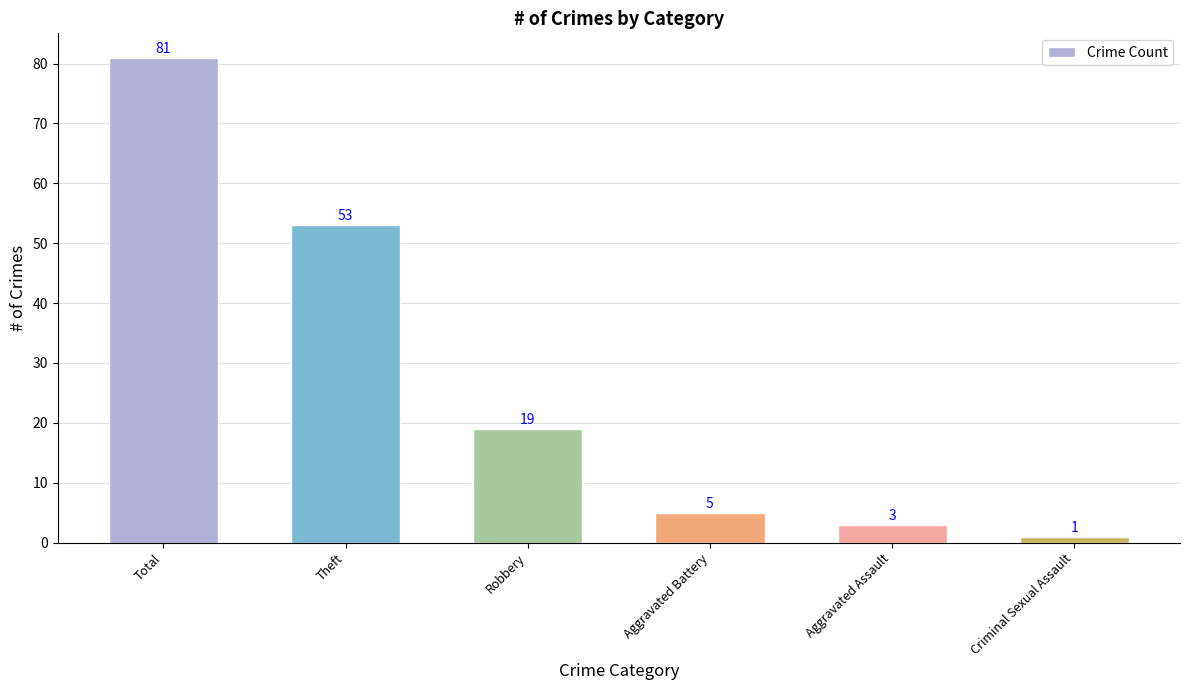

Reading right to left, extract all data points from this chart.

1	3	5	19	53	81